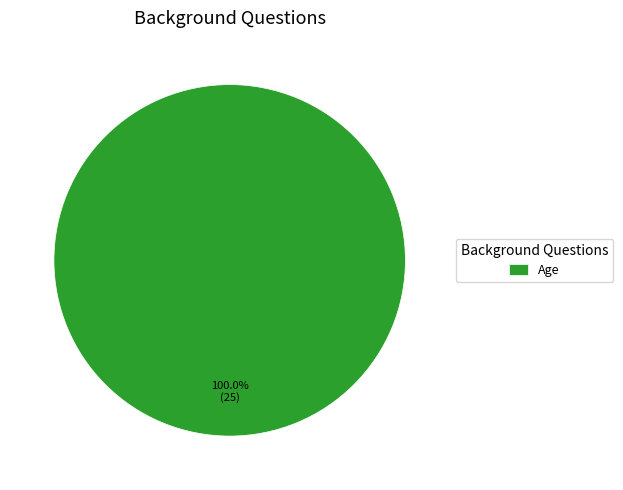

Is there any slice that represents more than half of the pie?

Yes